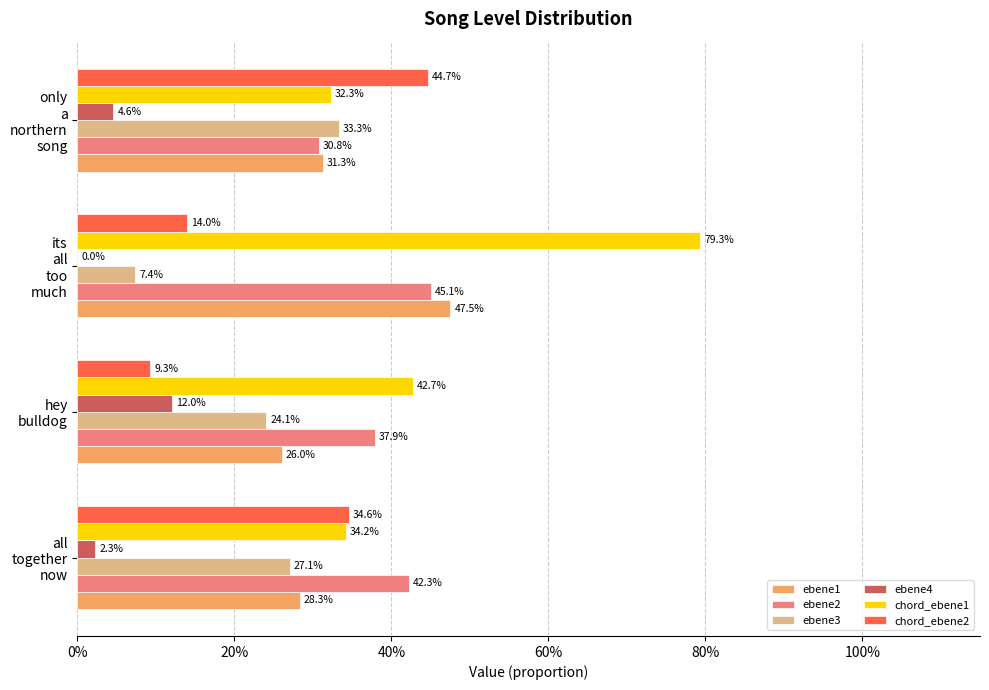

What is the maximum value shown in the chart?

0.8